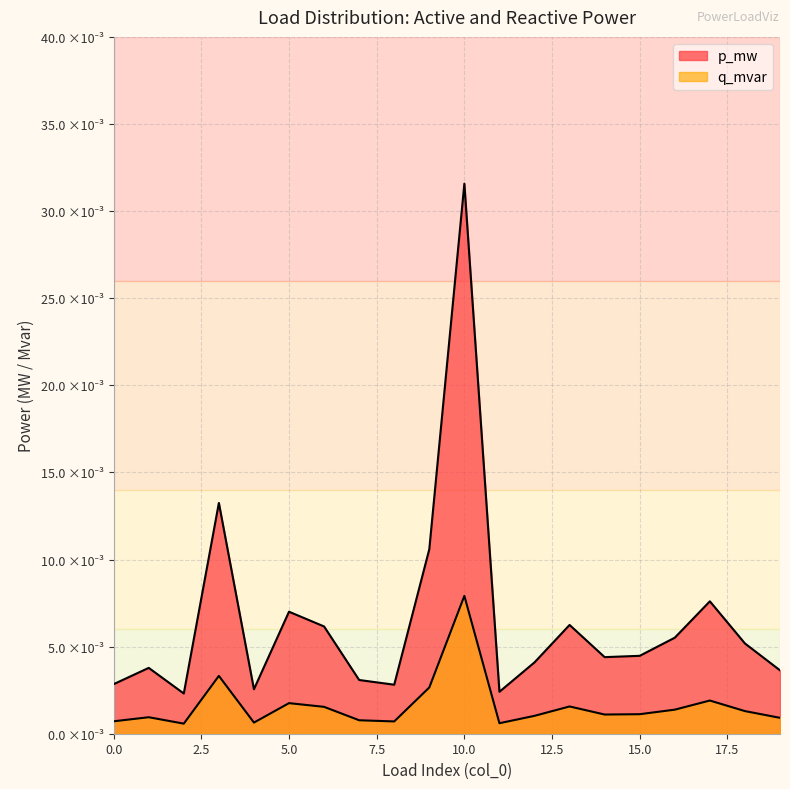

The value of q_mvar at 9 is 0.0. True or false?

True